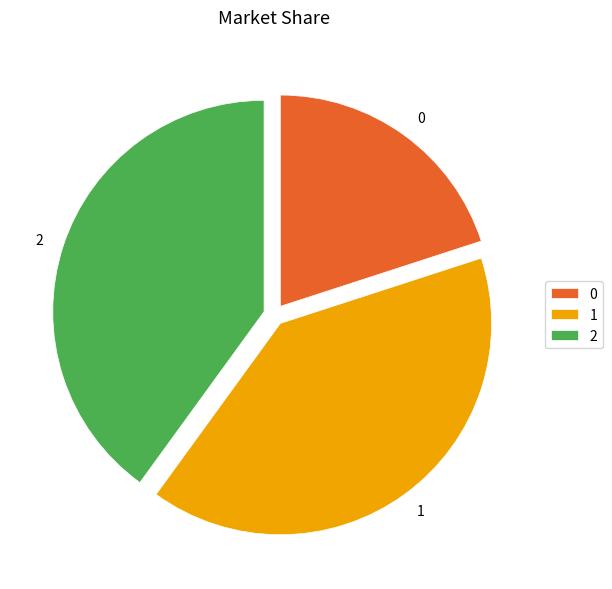

Is 0 the majority of the pie?

No